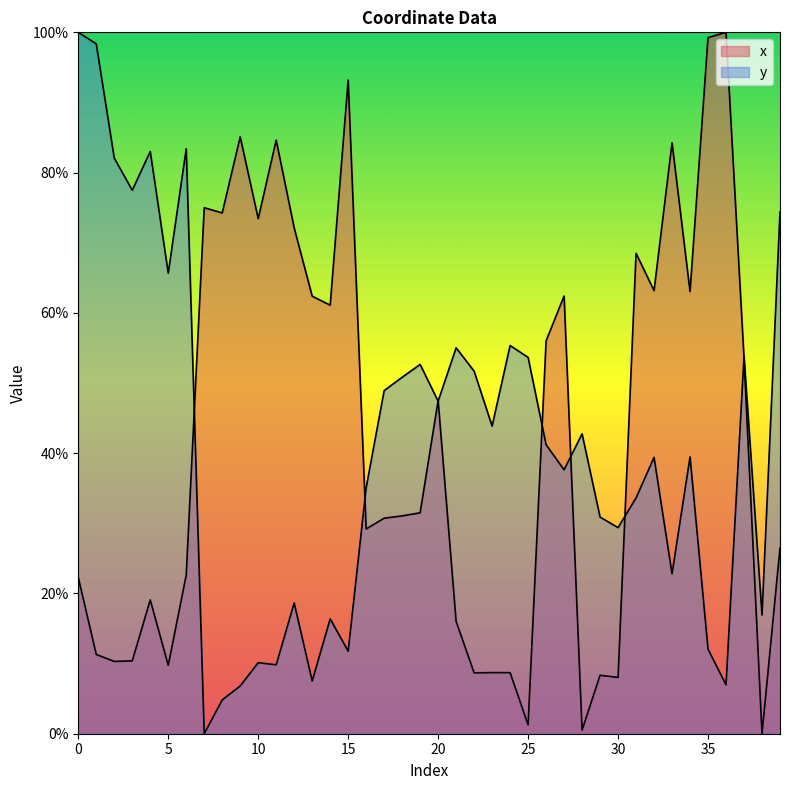

Reading right to left, extract all data points from this chart.

x: 39=26.5	38=0.0	37=53.6	36=100.0	35=99.2	34=63.0	33=84.2	32=63.2	31=68.5	30=8.0	29=8.3	28=0.5	27=62.4	26=56.0	25=1.3	24=8.7	23=8.7	22=8.7	21=16.0	20=47.5	19=31.5	18=31.1	17=30.7	16=29.2	15=93.2	14=61.1	13=62.4	12=72.1	11=84.6	10=73.4	9=85.1	8=74.3	7=75.0	6=22.6	5=9.8	4=19.1	3=10.4	2=10.3	1=11.3	0=22.3
y: 39=74.4	38=16.9	37=53.8	36=7.0	35=12.1	34=39.5	33=22.8	32=39.4	31=33.6	30=29.4	29=30.9	28=42.8	27=37.6	26=41.2	25=53.7	24=55.3	23=43.9	22=51.7	21=55.0	20=47.4	19=52.7	18=50.8	17=48.9	16=35.1	15=11.8	14=16.4	13=7.5	12=18.6	11=9.8	10=10.1	9=6.8	8=4.8	7=0.0	6=83.4	5=65.7	4=83.0	3=77.5	2=82.1	1=98.4	0=100.0